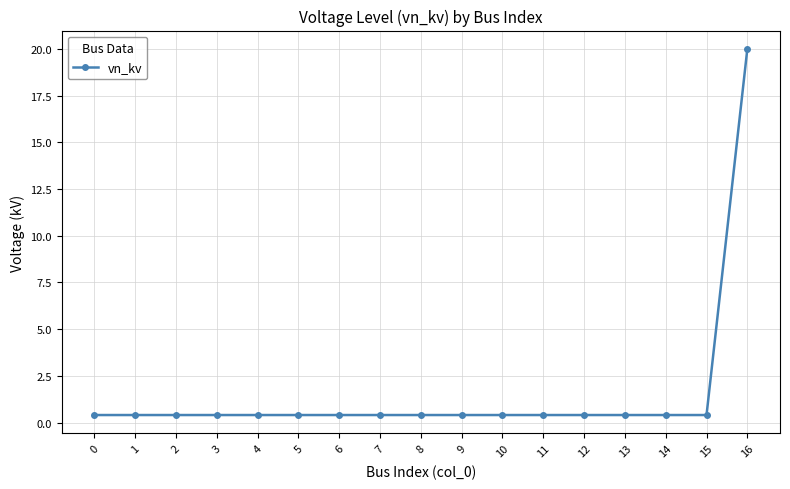

True or false: the data shows 0.4 at 12.

True